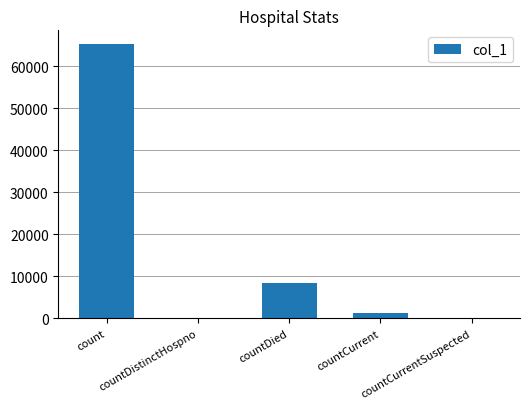

At which label does the data first exceed 1346?

count